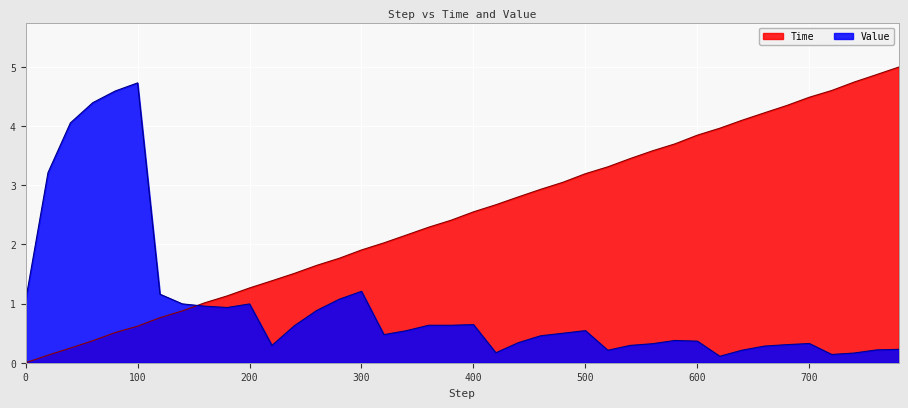

What is the sum of the Time values at 680 and 100?

5.0